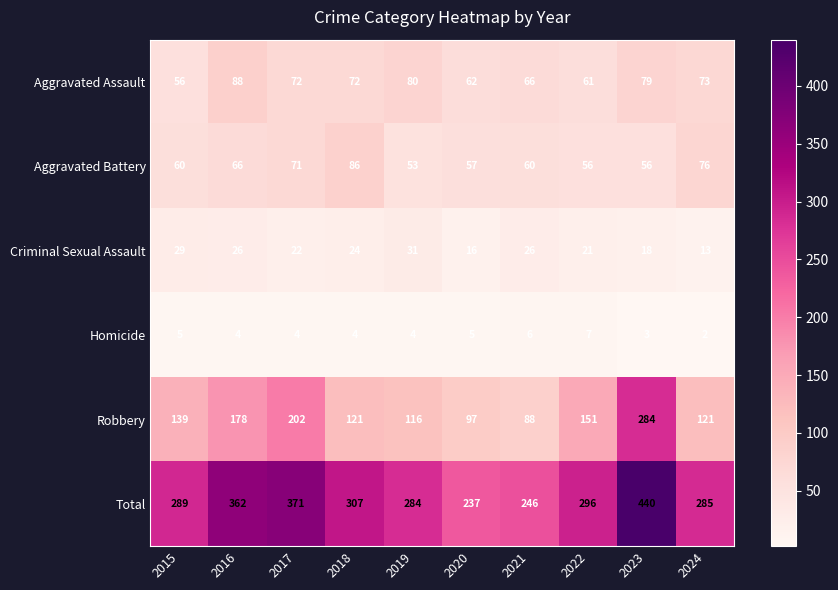

Which series has the widest spread of values?

Total